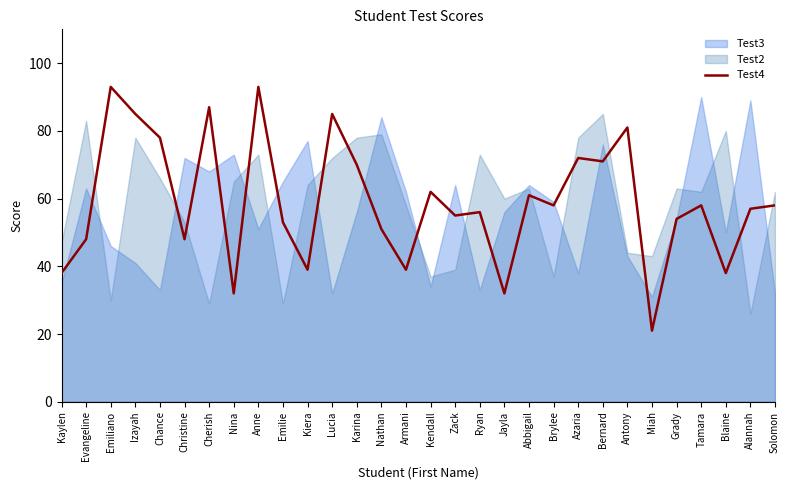

What is the difference between the maximum and second lowest values?

61